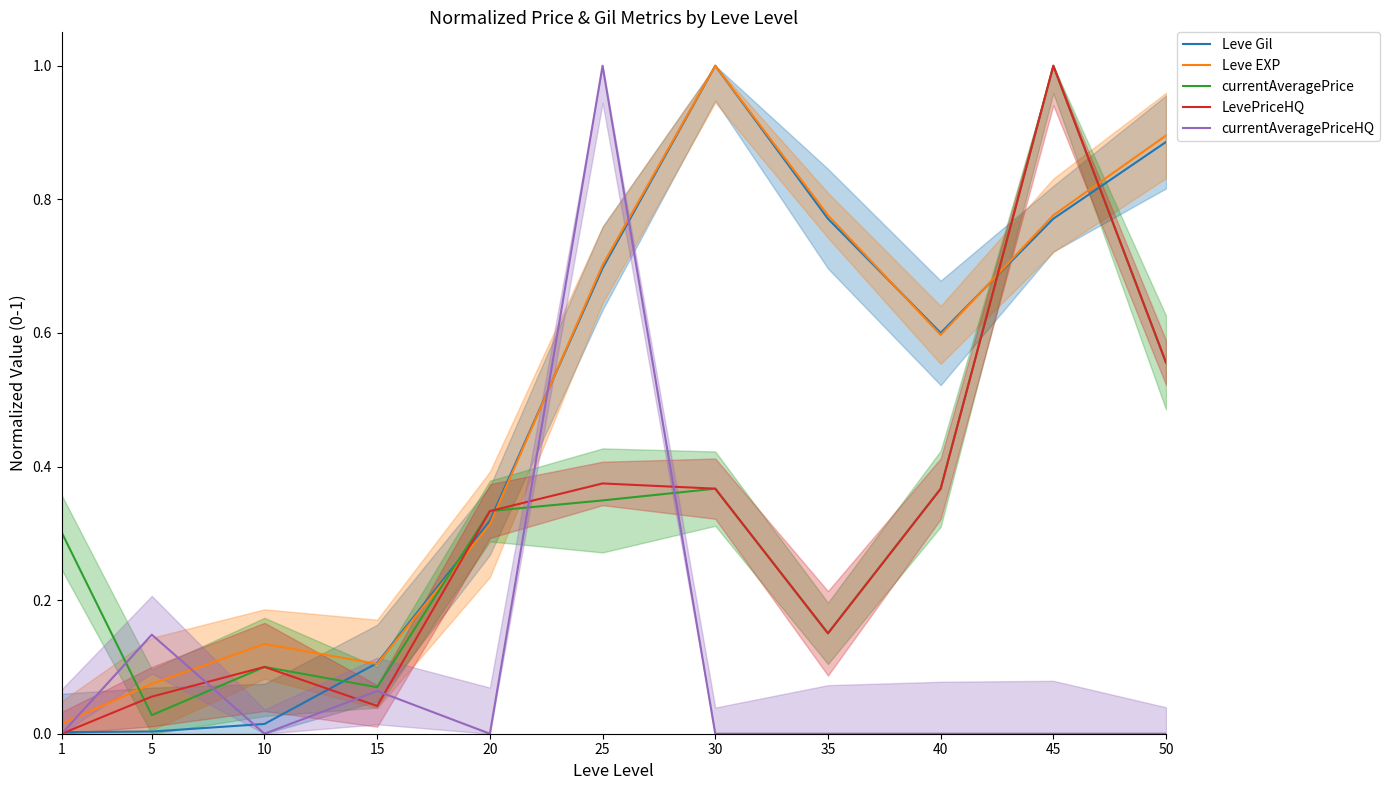

Reading right to left, list all the values displayed in this chart.

Leve Gil: 0.9	0.8	0.6	0.8	1.0	0.7	0.3	0.1	0.0	0.0	0.0
Leve EXP: 0.9	0.8	0.6	0.8	1.0	0.7	0.3	0.1	0.1	0.1	0.0
currentAveragePrice: 0.6	1.0	0.4	0.2	0.4	0.3	0.3	0.1	0.1	0.0	0.3
LevePriceHQ: 0.6	1.0	0.4	0.2	0.4	0.4	0.3	0.0	0.1	0.1	0.0
currentAveragePriceHQ: 0.0	0.0	0.0	0.0	0.0	1.0	0.0	0.1	0.0	0.1	0.0